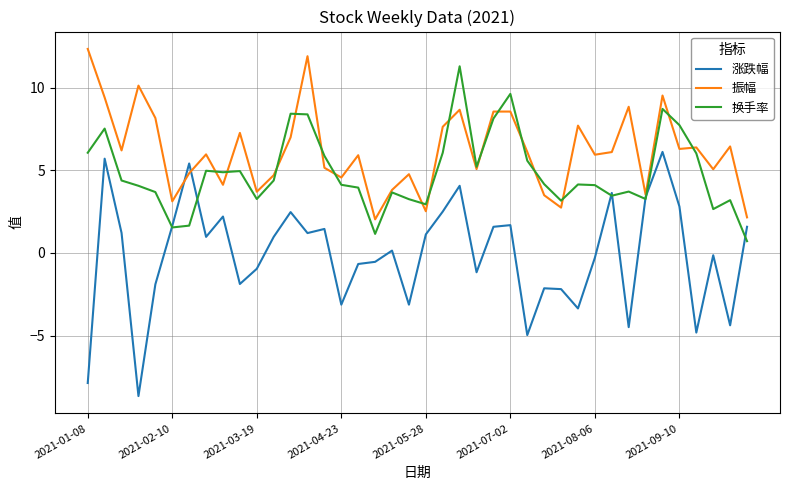

What are all the series names shown in the legend?

涨跌幅, 振幅, 换手率